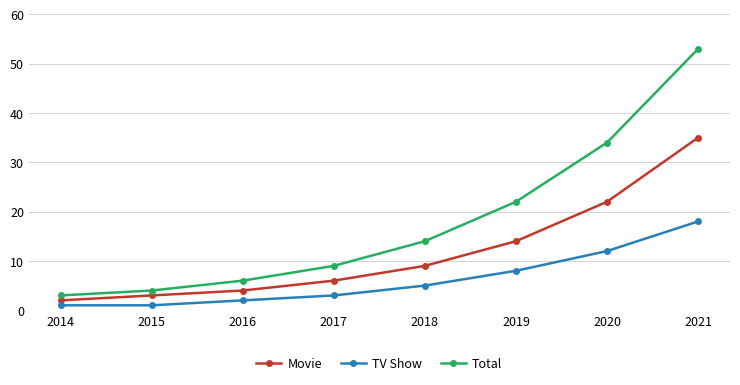

What are all the series names shown in the legend?

Movie, TV Show, Total